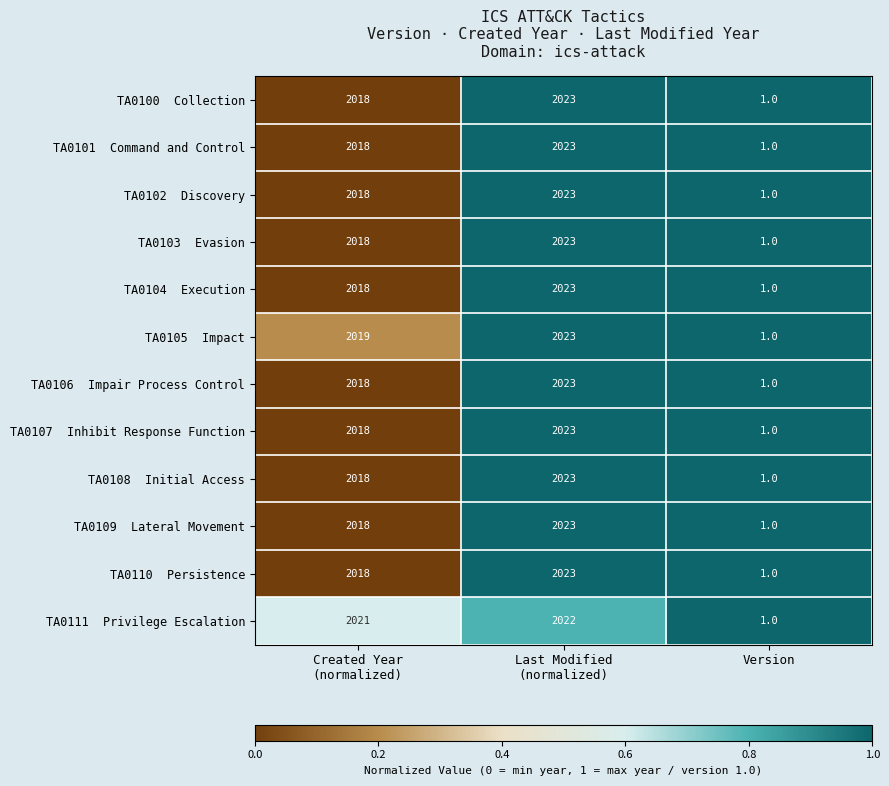

What is the greatest value displayed?

2023